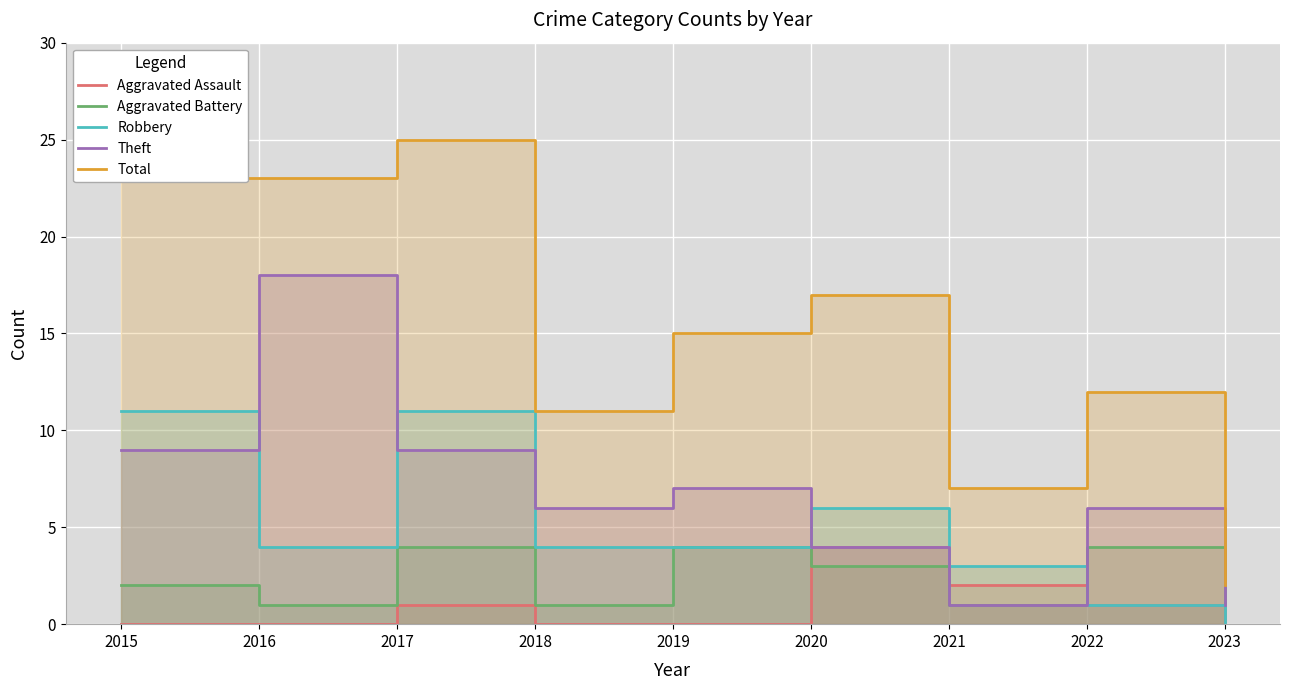

Reading right to left, list all the values displayed in this chart.

Aggravated Assault: 0	1	2	4	0	0	1	0	0
Aggravated Battery: 1	4	1	3	4	1	4	1	2
Robbery: 0	1	3	6	4	4	11	4	11
Theft: 1	6	1	4	7	6	9	18	9
Total: 2	12	7	17	15	11	25	23	23